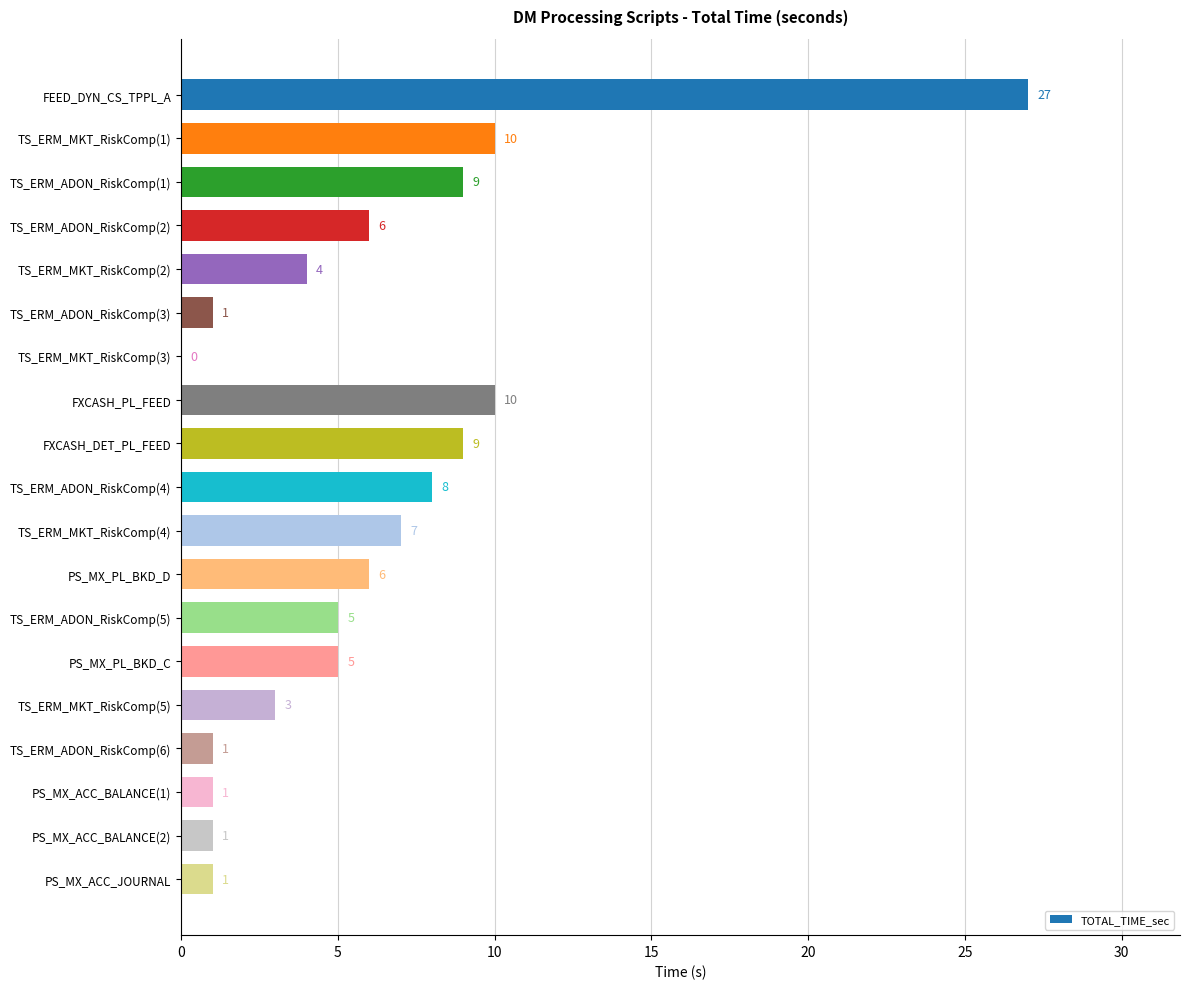

What value does the data have at TS_ERM_ADON_RiskComp(5), to the nearest 5?

5